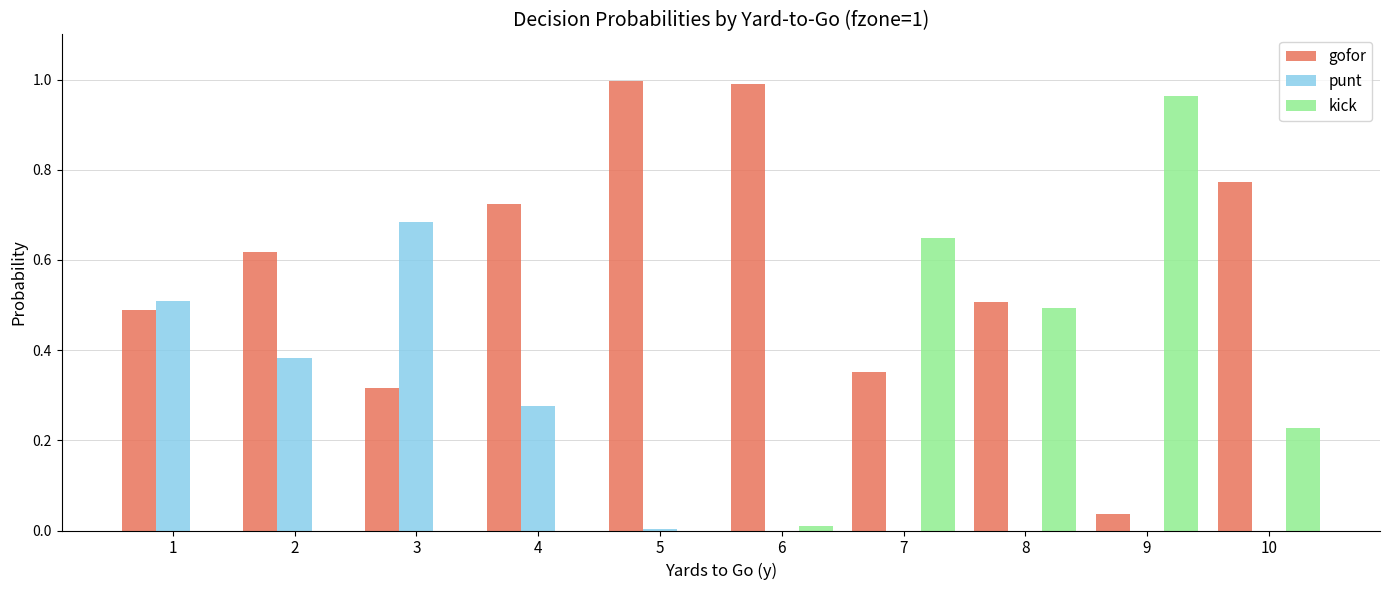

Between 2 and 9, which series saw the biggest shift?

kick